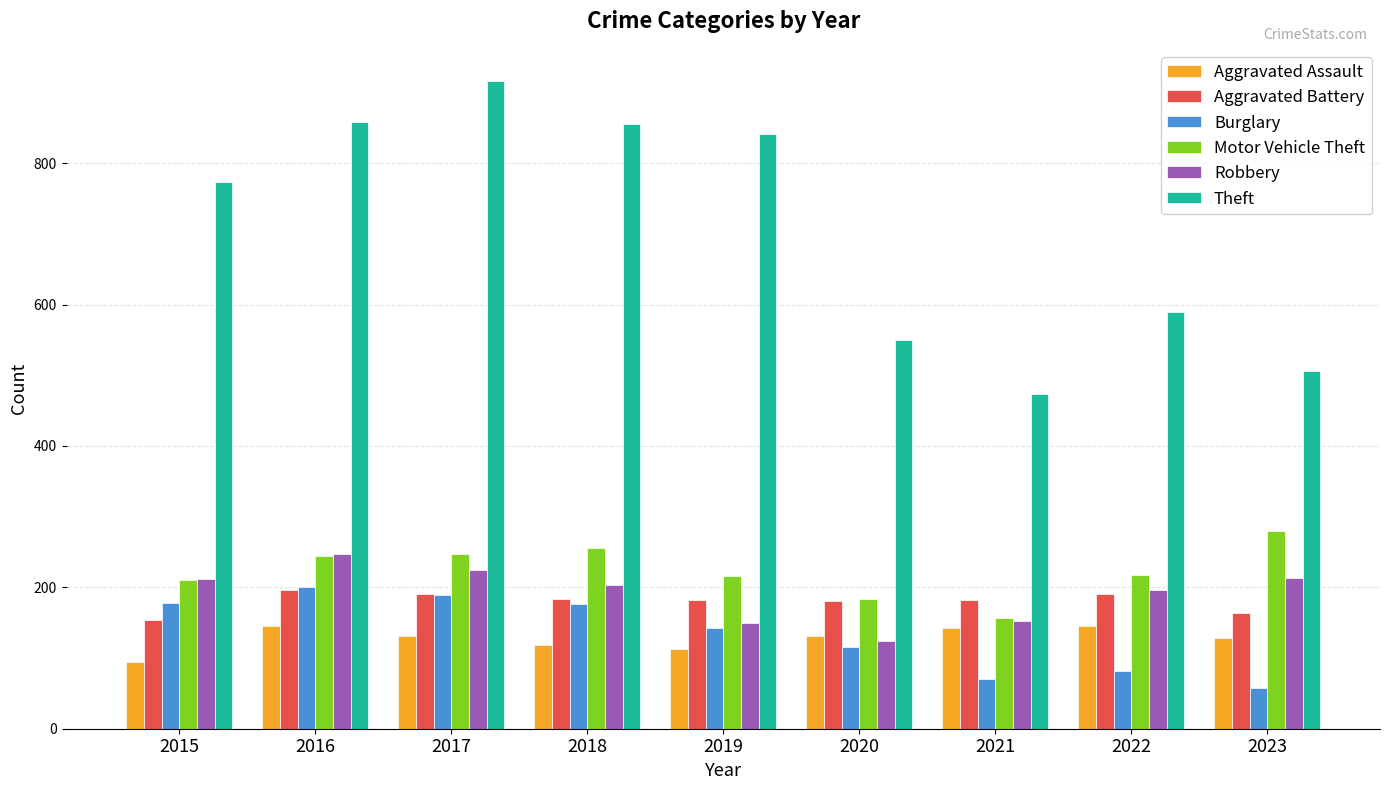

What is the minimum value shown in the chart?

58